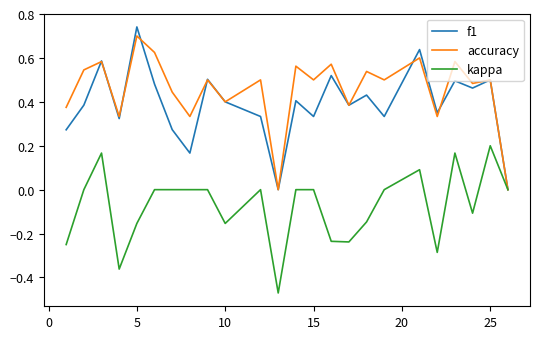

The accuracy series shows 0.9 at 15. True or false?

False